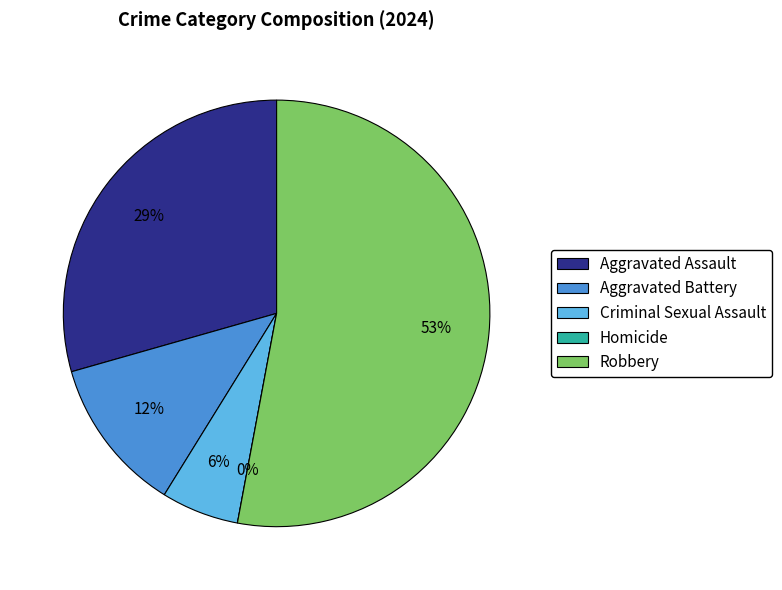

What percentage is the Aggravated Assault slice, to the nearest percent?

29%